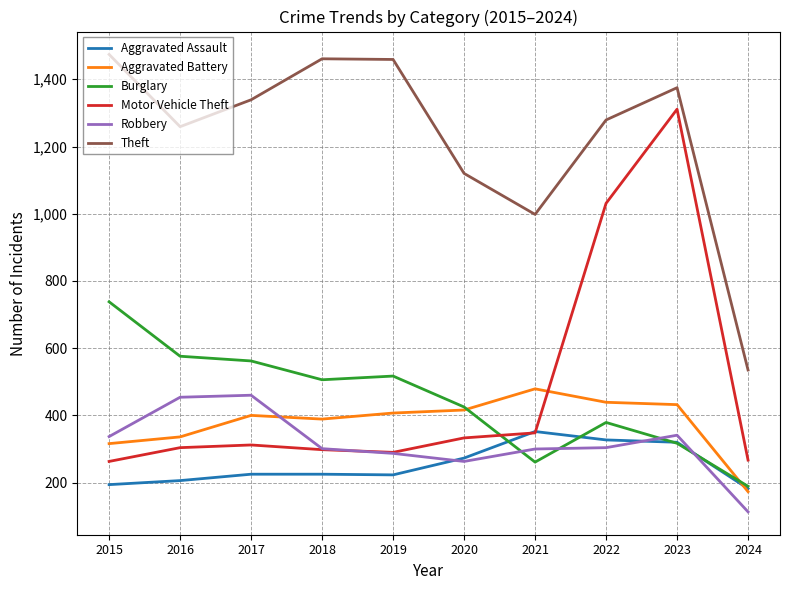

True or false: Aggravated Assault and Theft cross at least once.

False